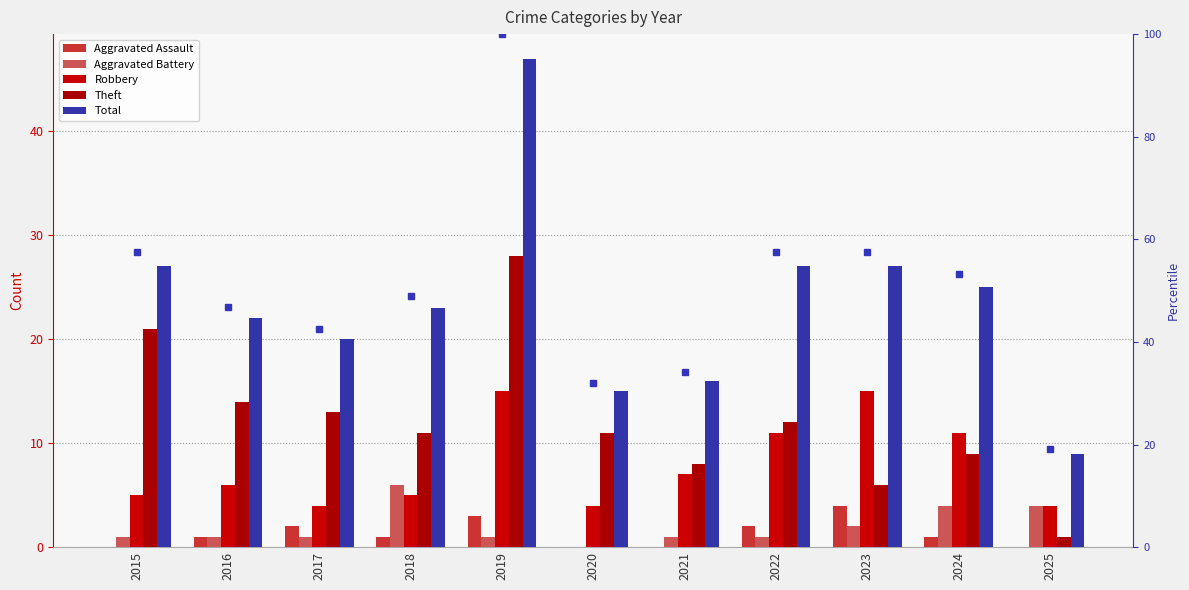

The Theft series shows 14 at 2021. True or false?

False